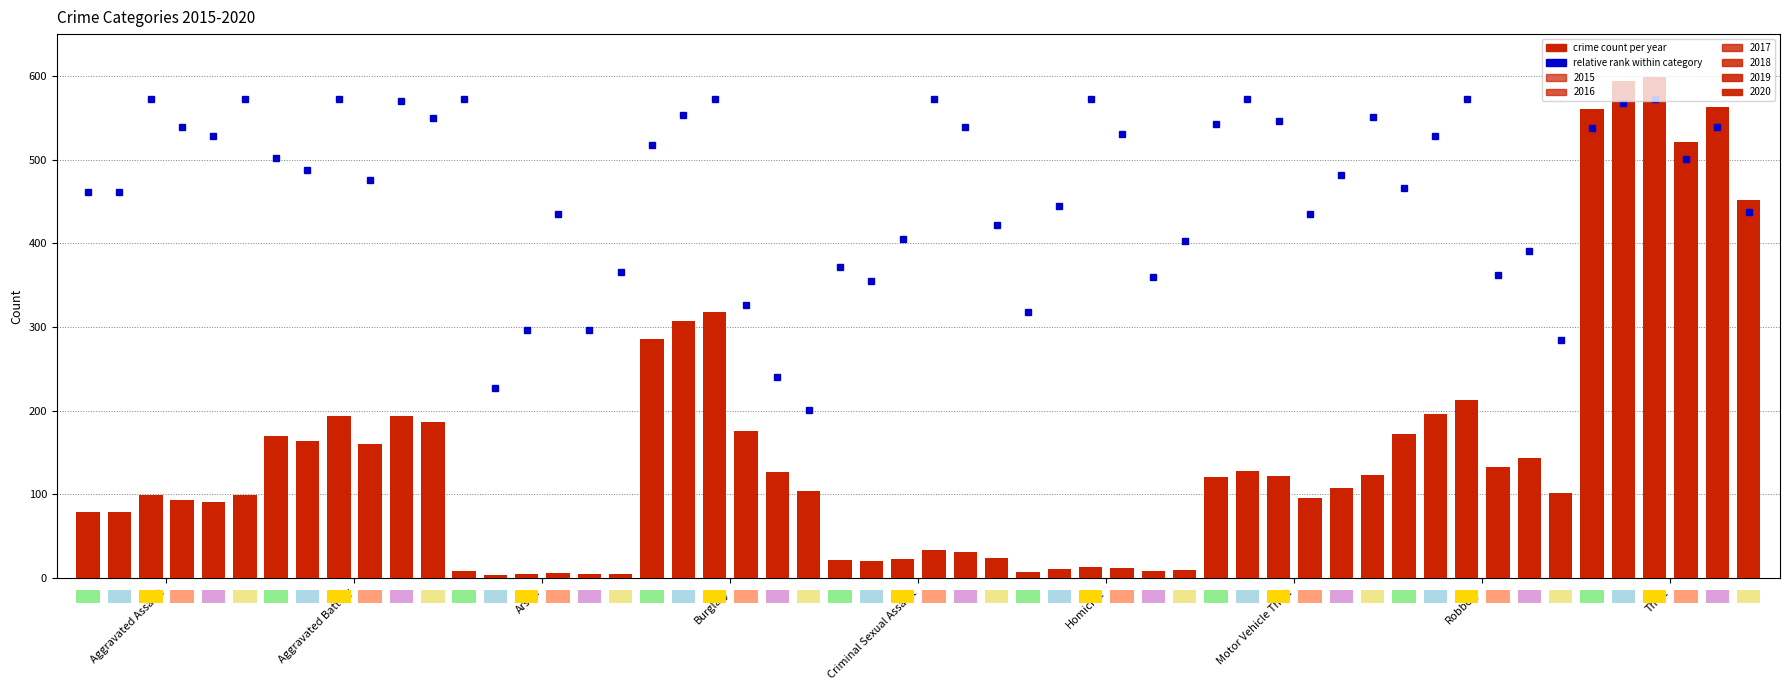

What is the spread (max minus min) of values at Burglary?

214